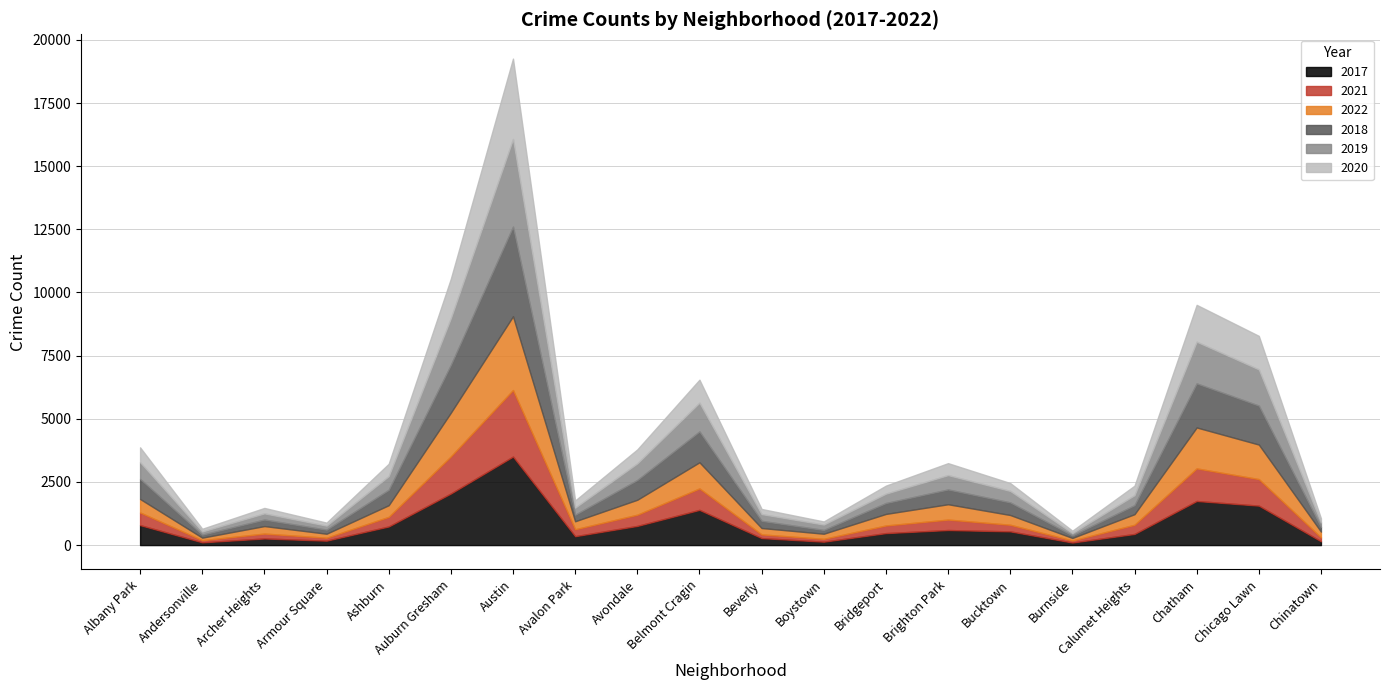

What is the value of the 2017 point at the 8th from the left?

352